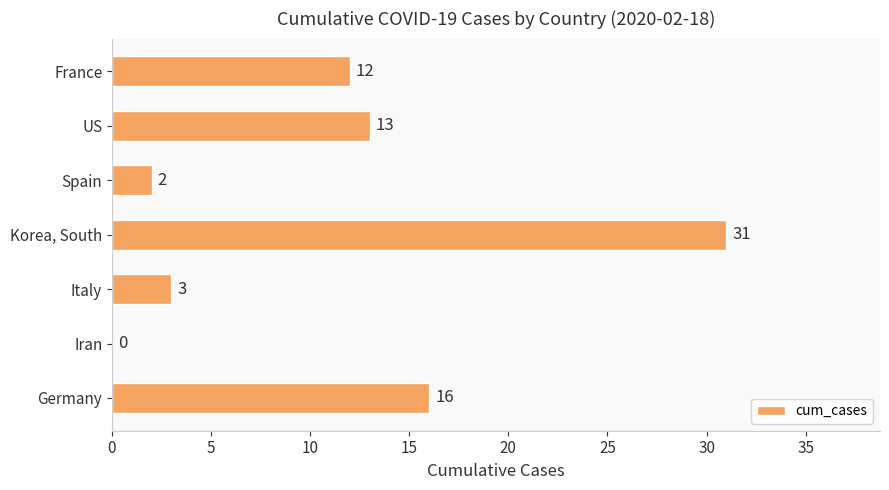

What is the sum of the values at Germany and Iran?

16